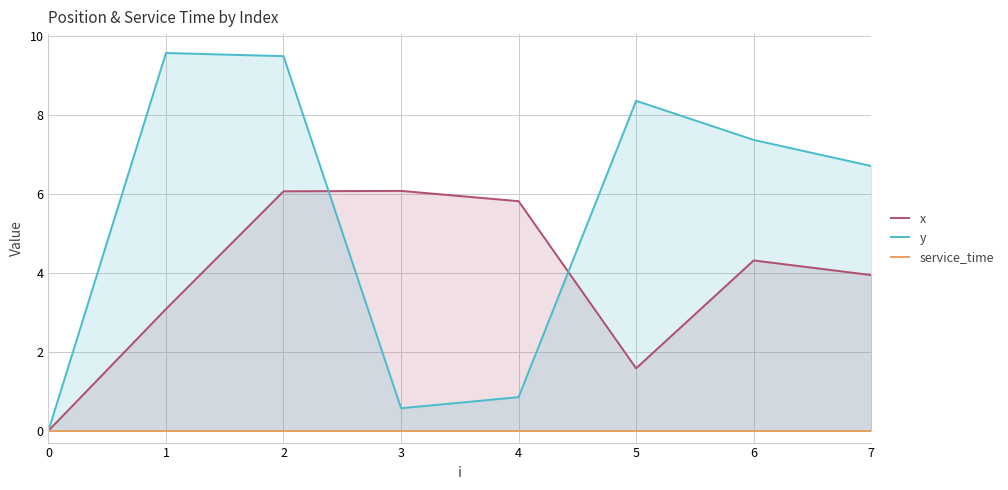

What is the difference between the maximum and second lowest values in the x series?

4.5